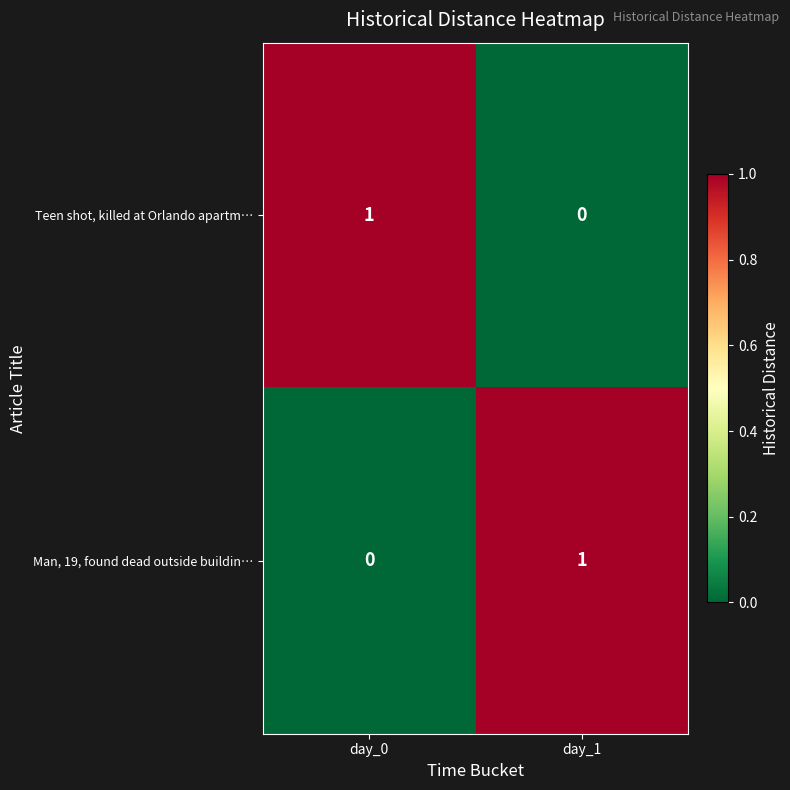

Is it true that Man, 19, found dead outside buildin… equals 0 at day_0?

True